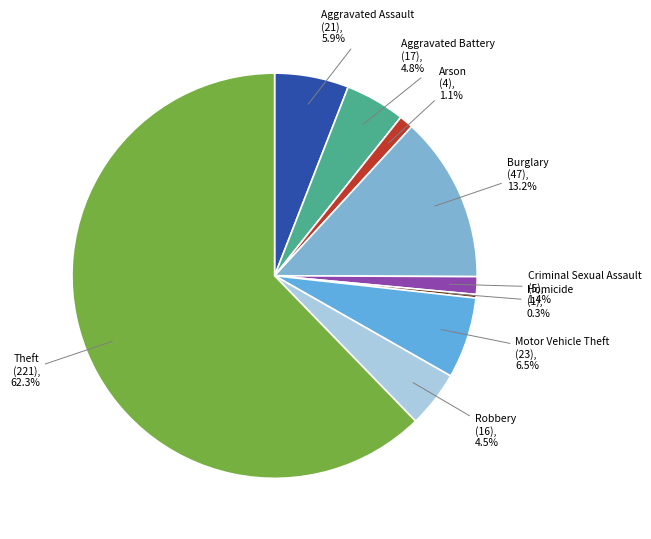

How many segments does this pie chart have?

9